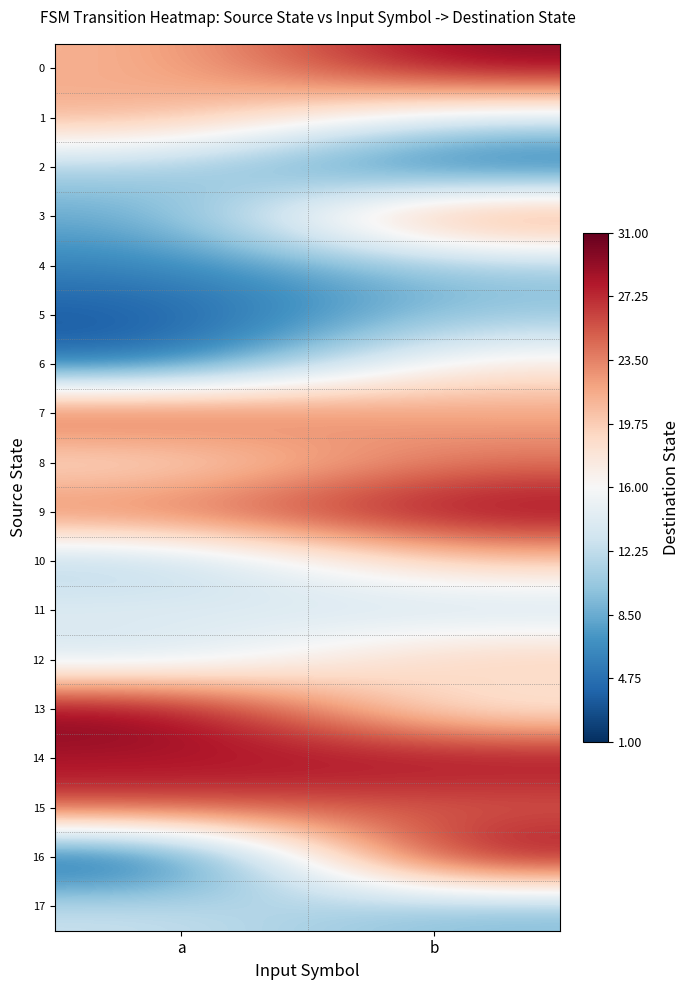

At how many categories does at least one series exceed 18?

2